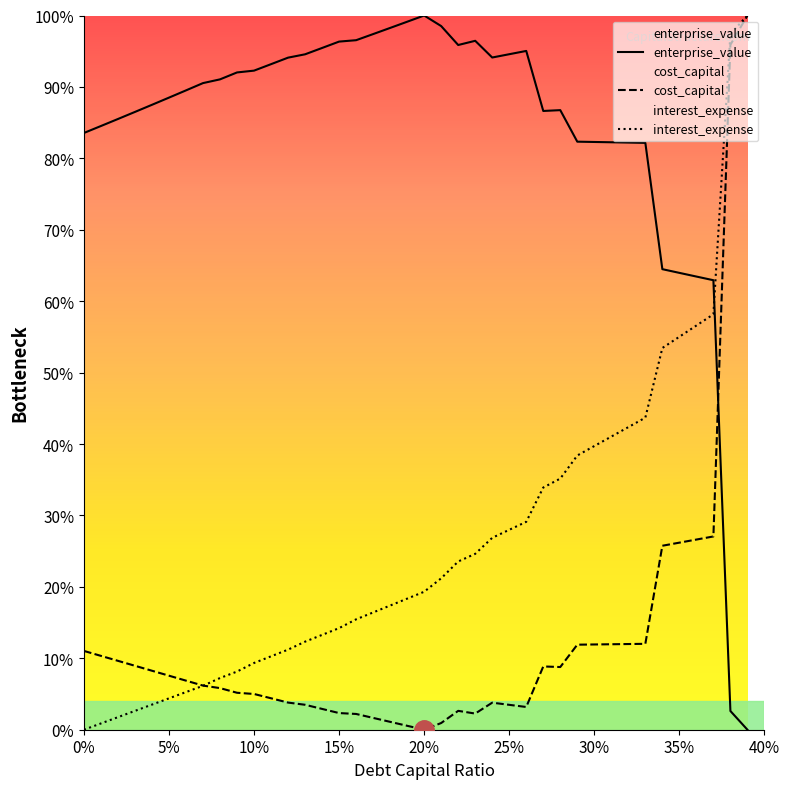

True or false: enterprise_value has a value of 44.6 at 0.17.

False